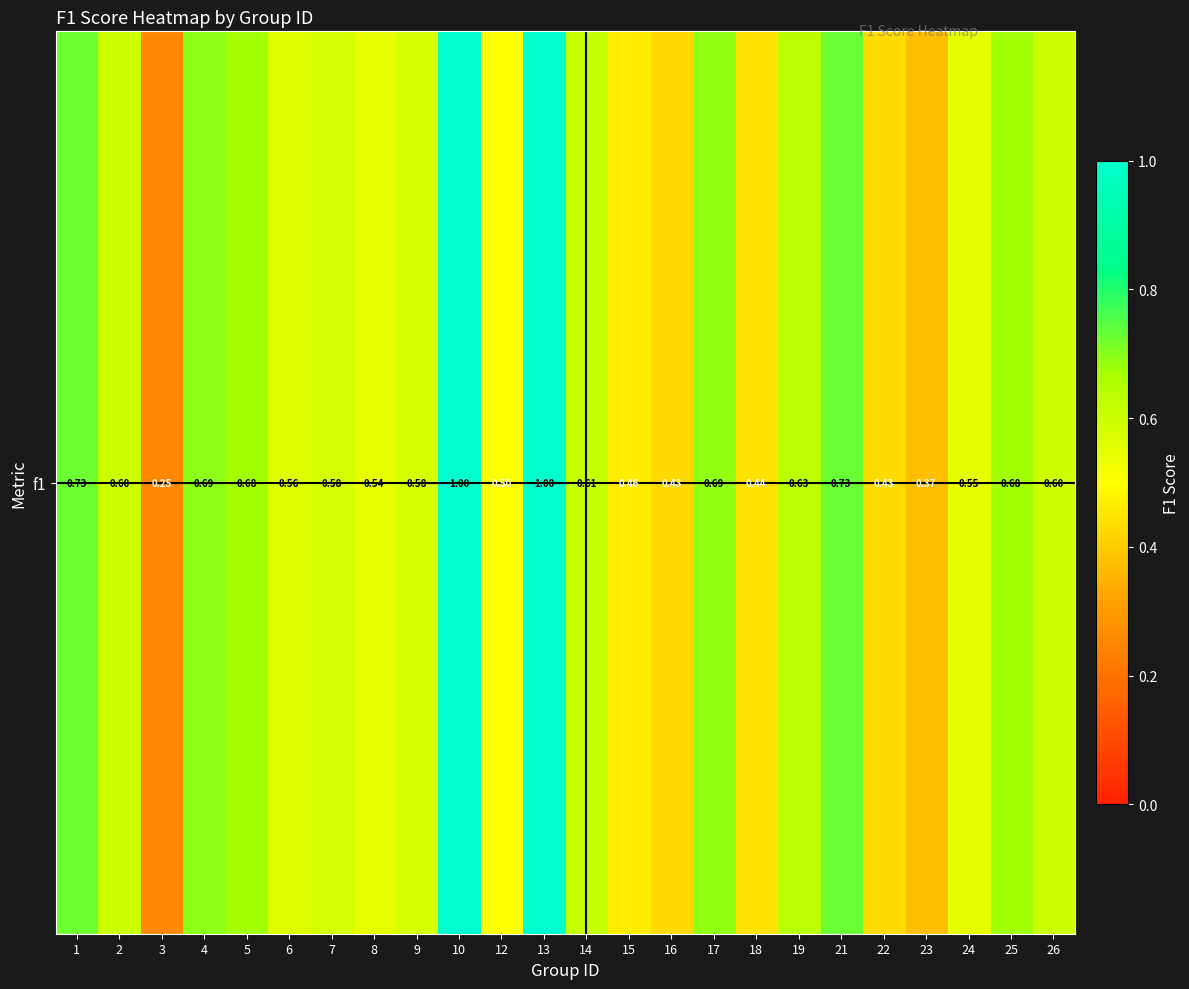

Rank the categories by value from lowest to highest.

3, 23, 16, 22, 18, 15, 12, 8, 24, 6, 9, 7, 2, 26, 14, 19, 5, 25, 17, 4, 1, 21, 10, 13